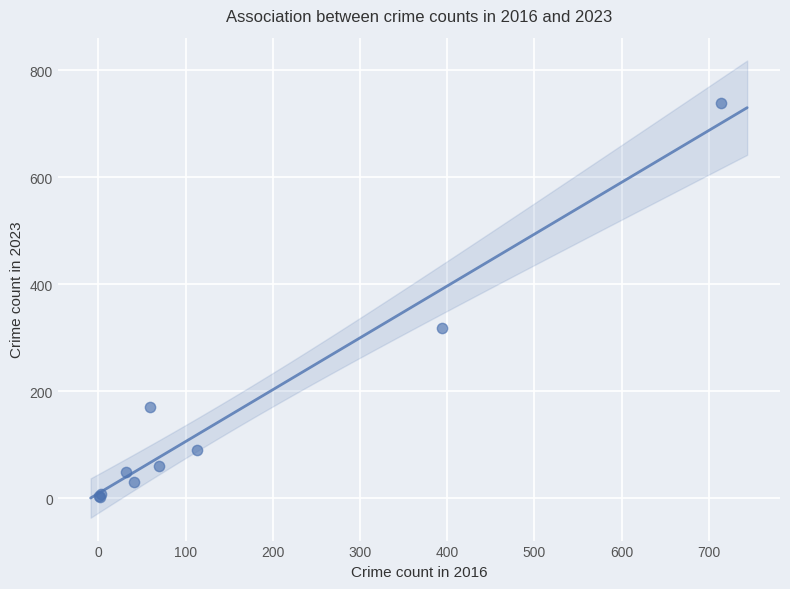

What Y value in the scatter plot is closest to 371?

319